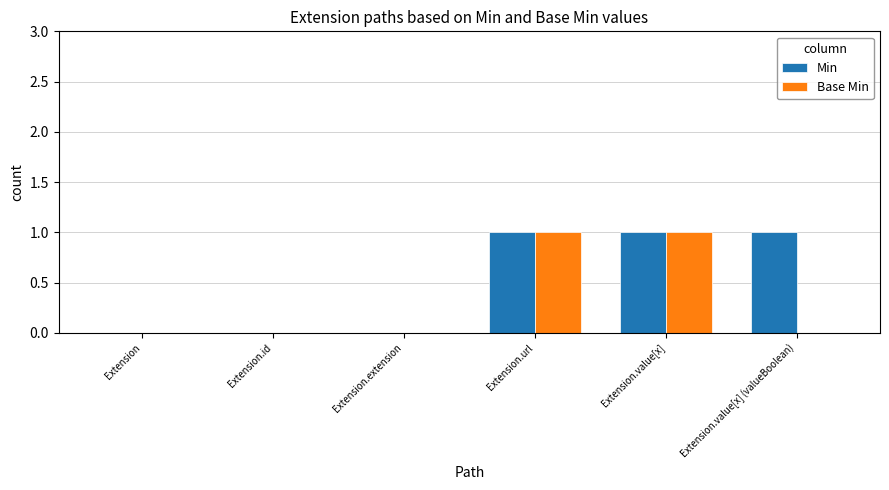

Which series has the largest total across all categories?

Min